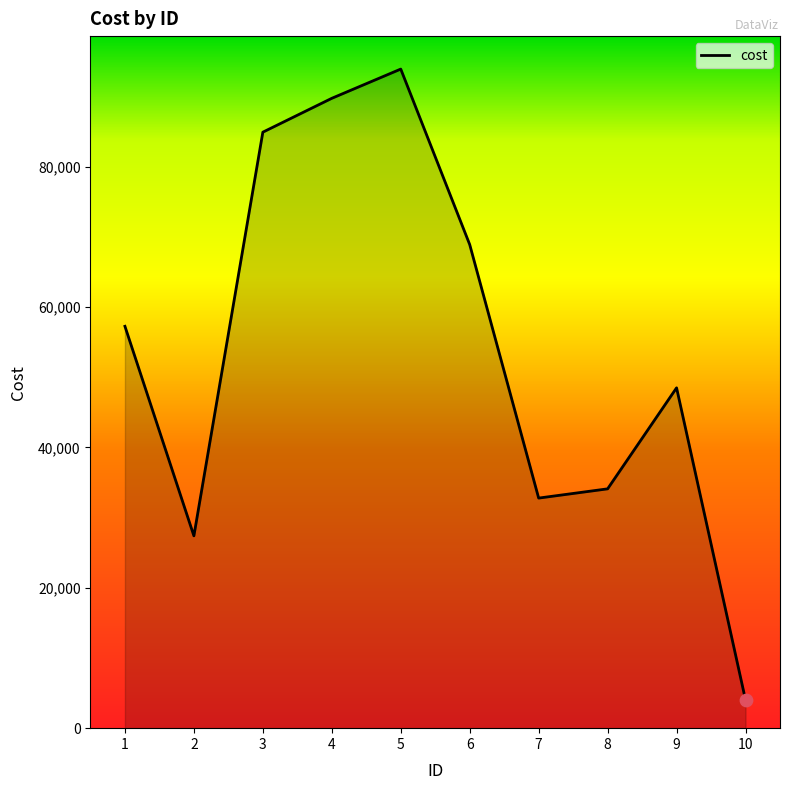

Which has a higher value, 9 or 5?

5